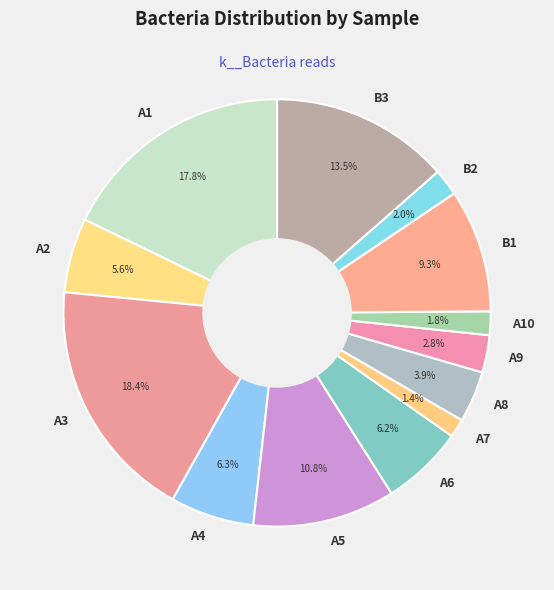

To the nearest percent, what portion does A5 represent?

11%